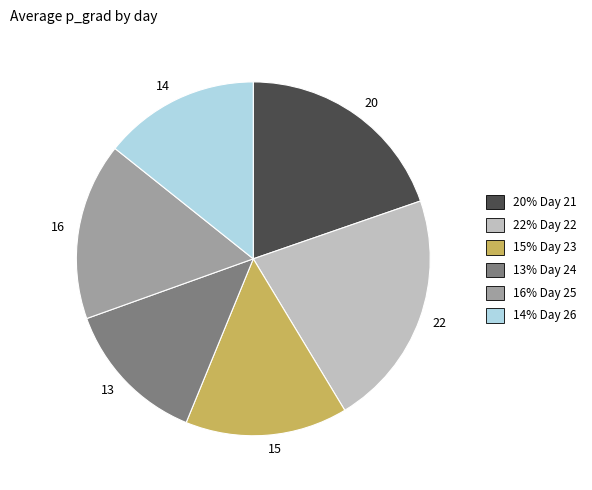

Rank the categories by value from lowest to highest.

13, 14, 15, 16, 20, 22